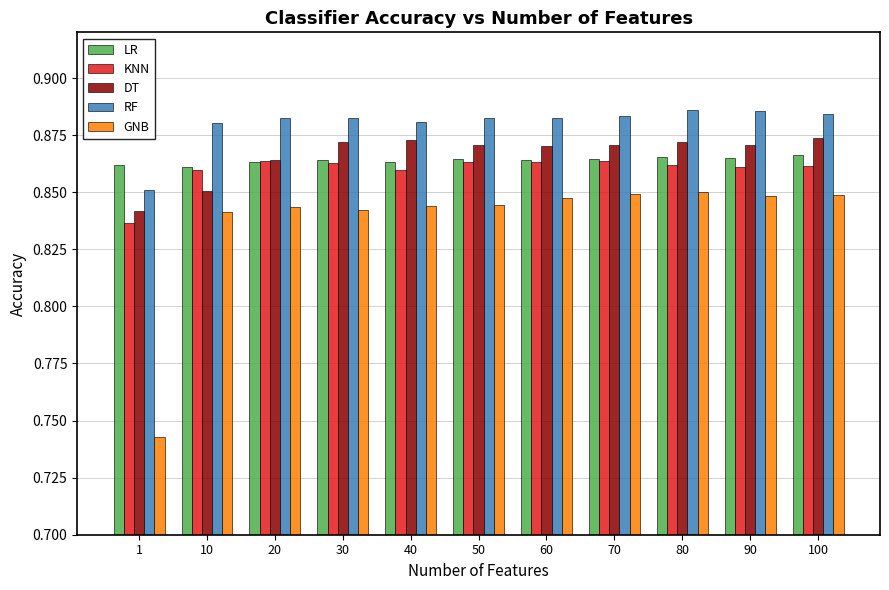

List the series in order of their peak value, highest first.

RF, DT, LR, KNN, GNB